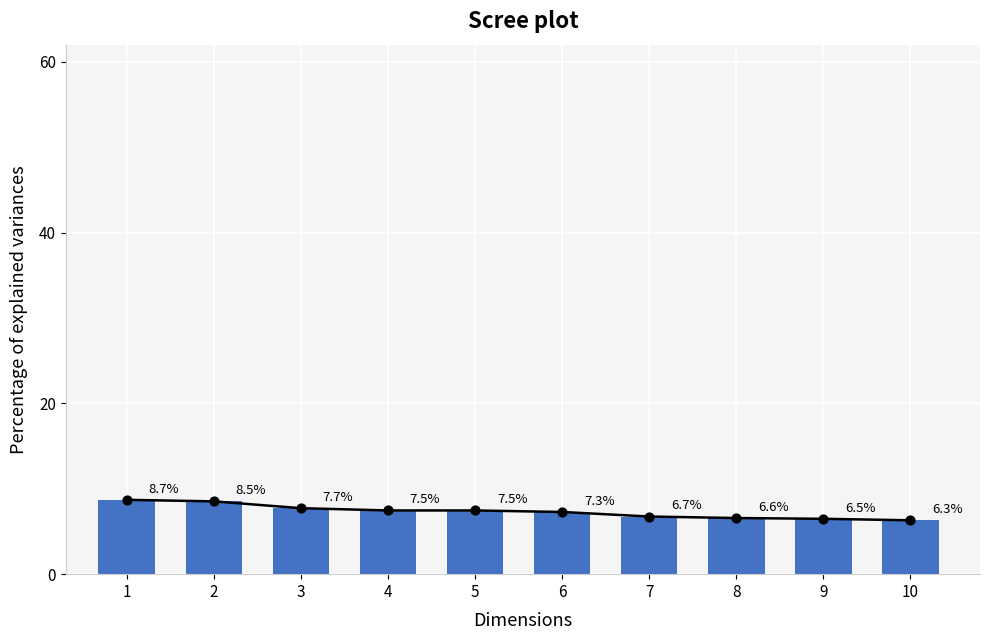

Which has a higher value, 8 or 4?

4